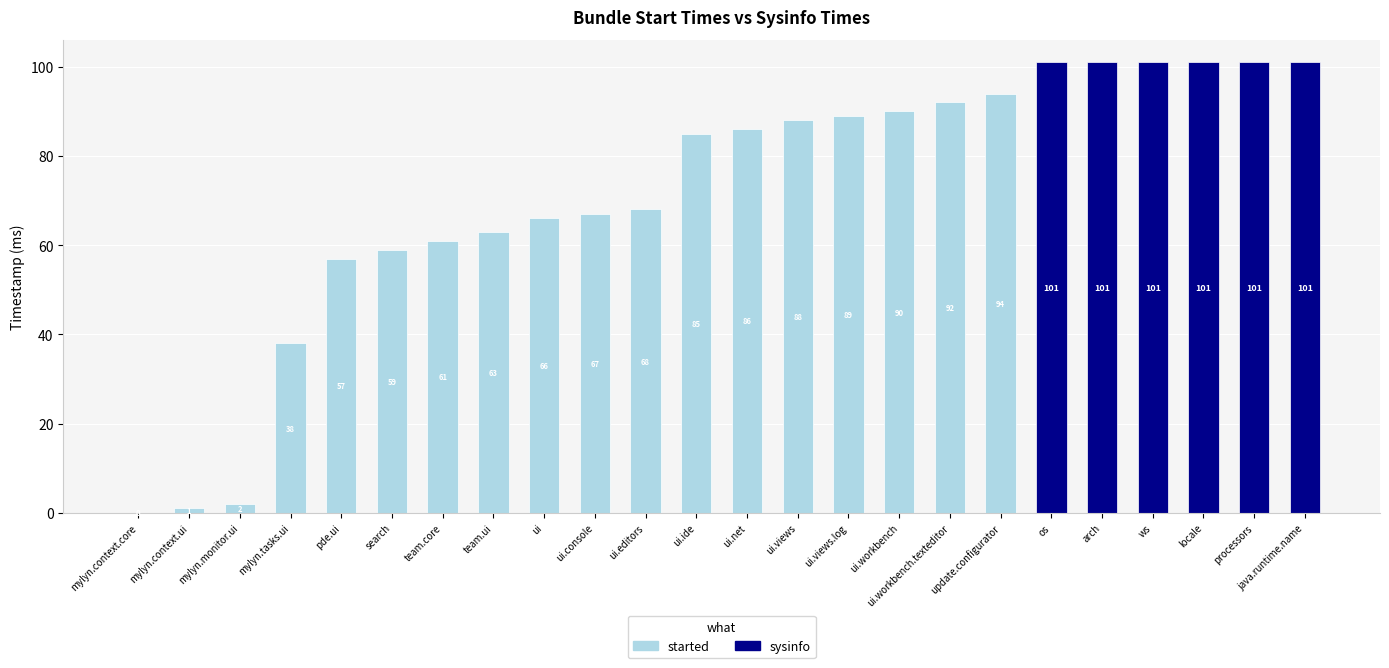

What is the approximate value at ui.workbench.texteditor, to the nearest 5?

90